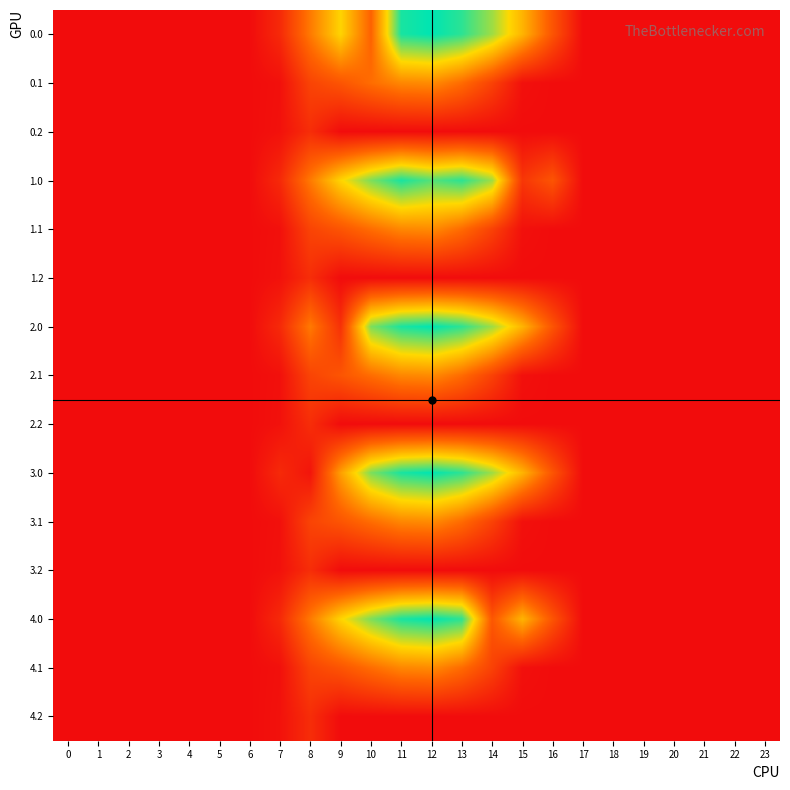

Rank the series at 20 from lowest to highest value.

0.0, 0.1, 0.2, 1.0, 1.1, 1.2, 2.0, 2.1, 2.2, 3.0, 3.1, 3.2, 4.0, 4.1, 4.2